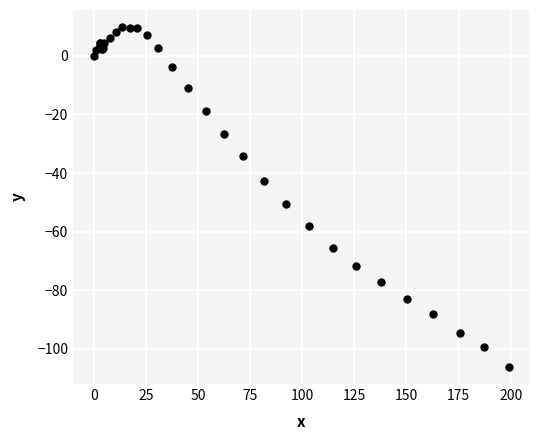

What Y value in the scatter plot is closest to -48?

-50.6